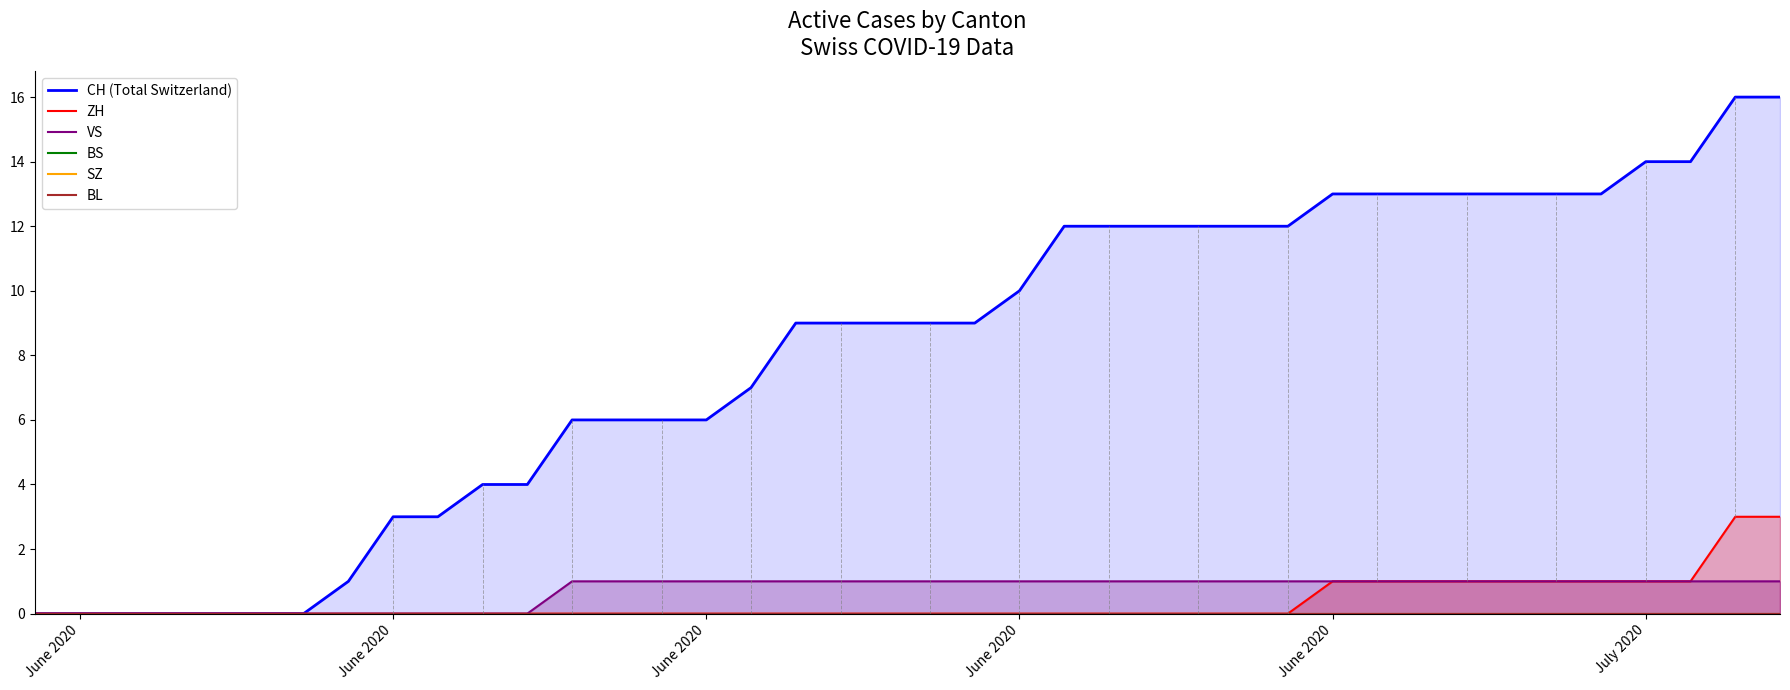

How many lines are shown in the chart?

6